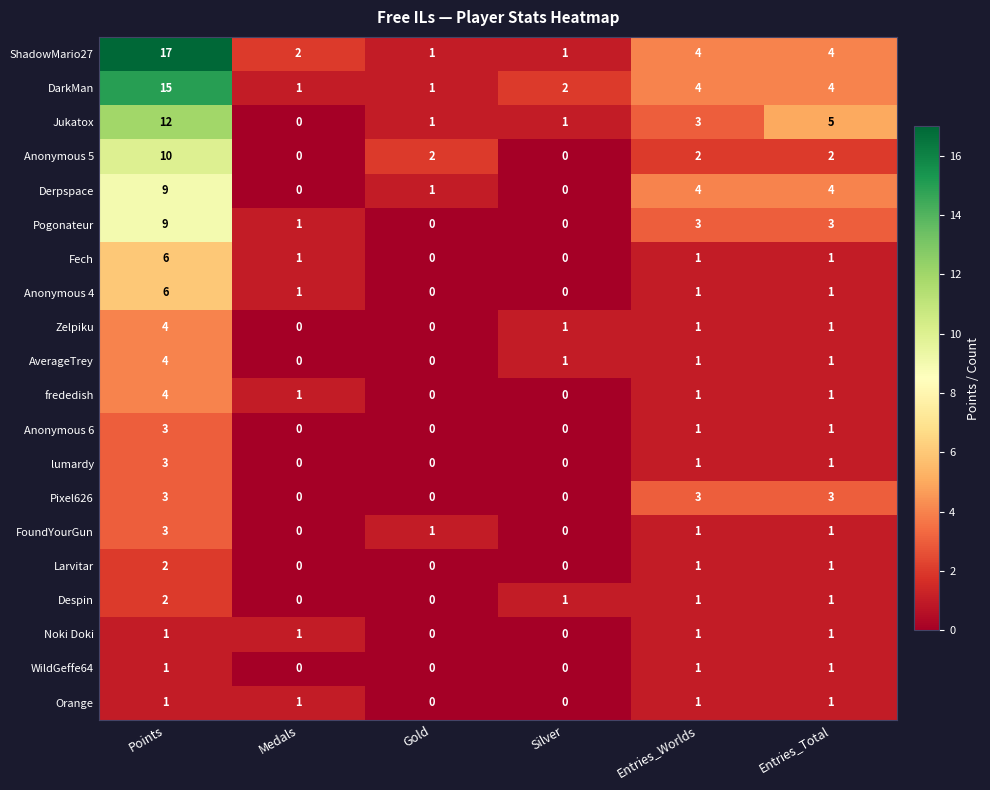

What is the average value of the Derpspace series?

3